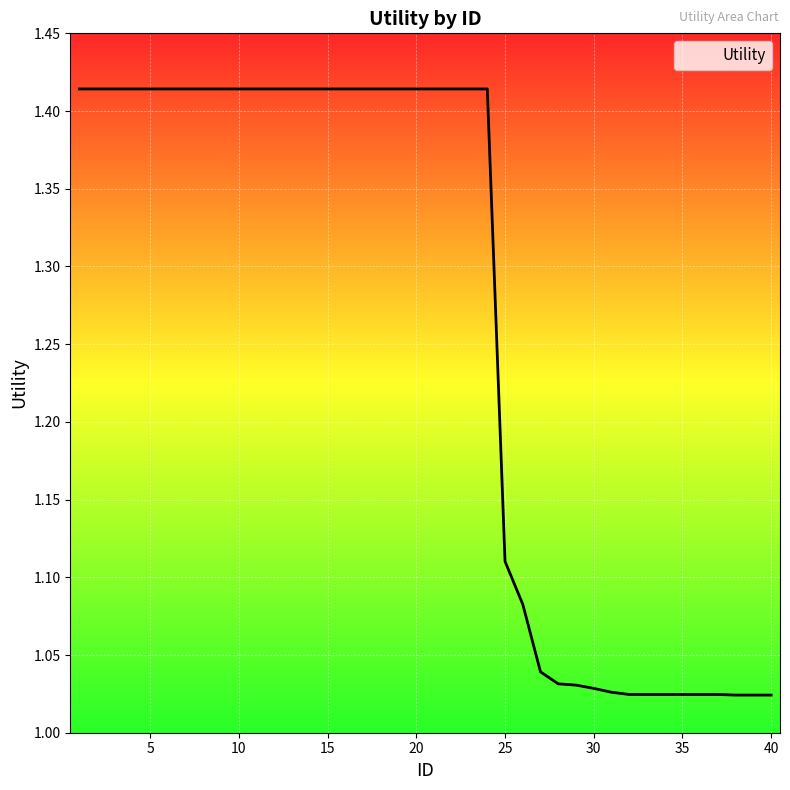

What is the difference between the maximum and minimum values?

0.4